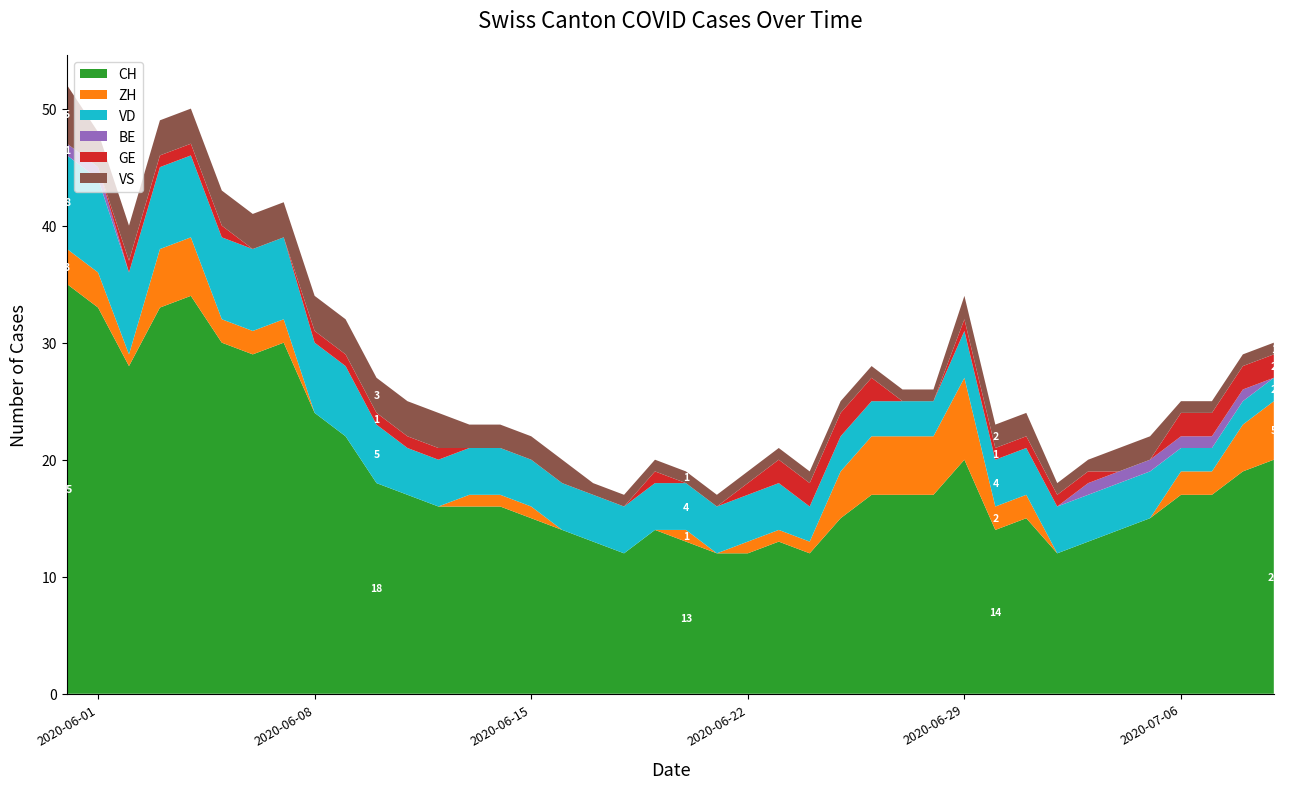

What is the highest value of the CH series?

35